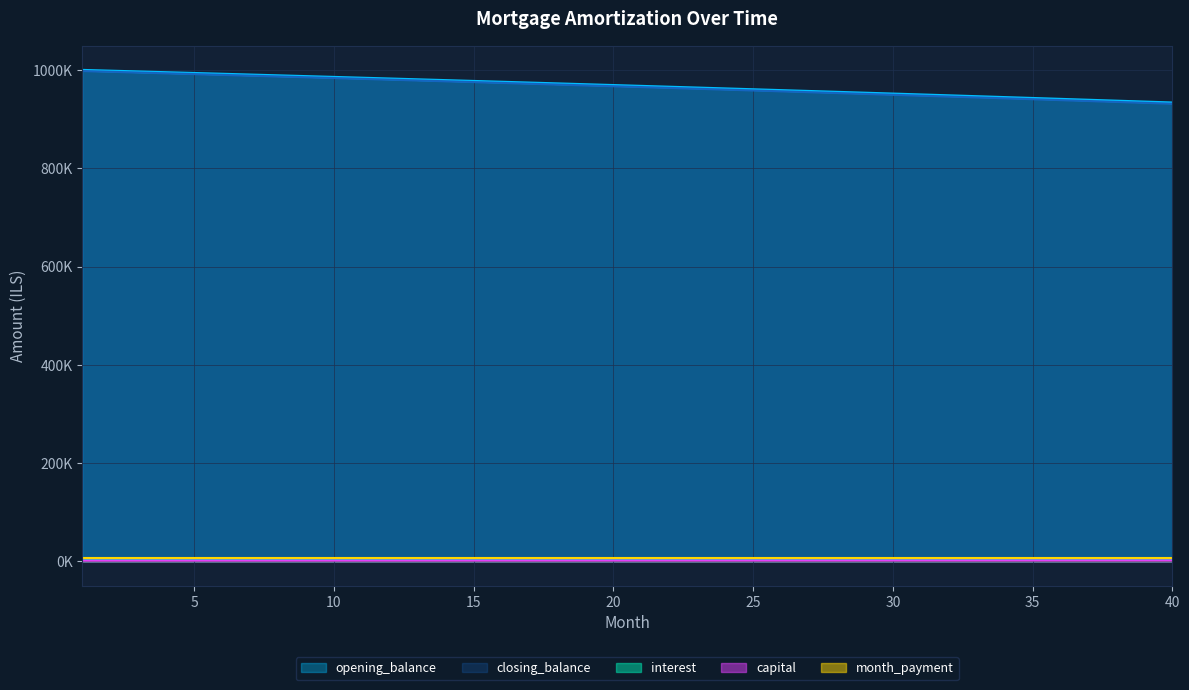

What is the sum of all opening_balance values?

177427.7